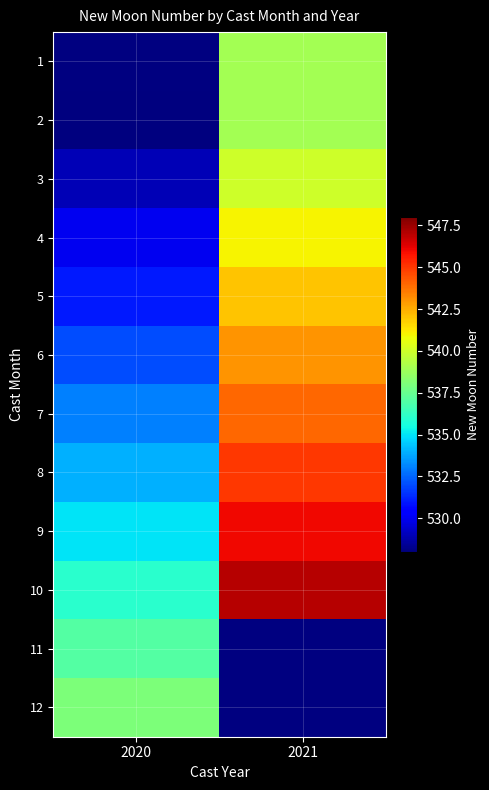

What is the sum of all 9 values?

1081.0